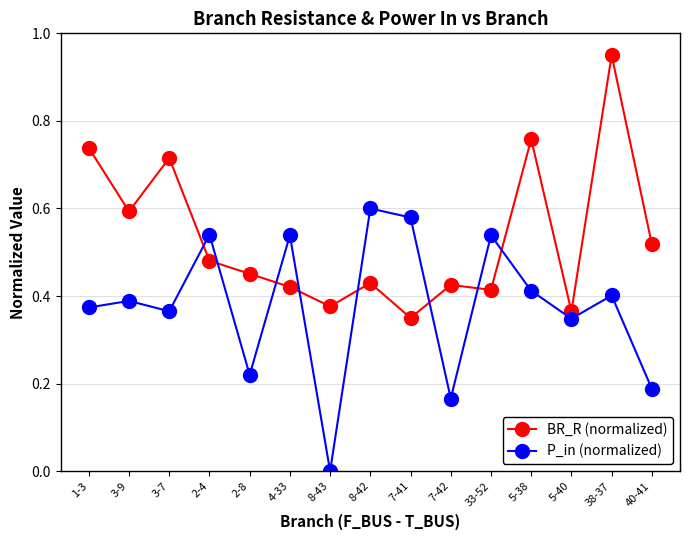

Which series changed the most between 1-3 and 2-8?

BR_R (normalized)